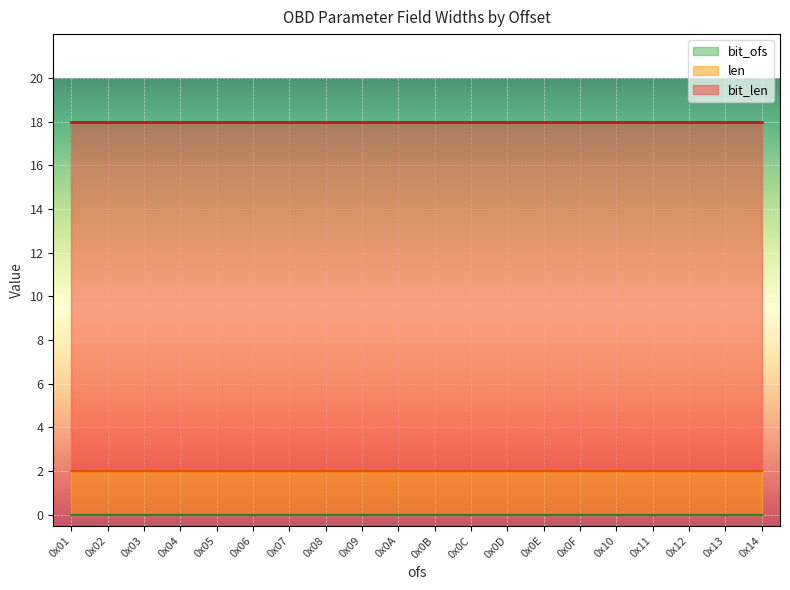

True or false: bit_len and len cross at least once.

False